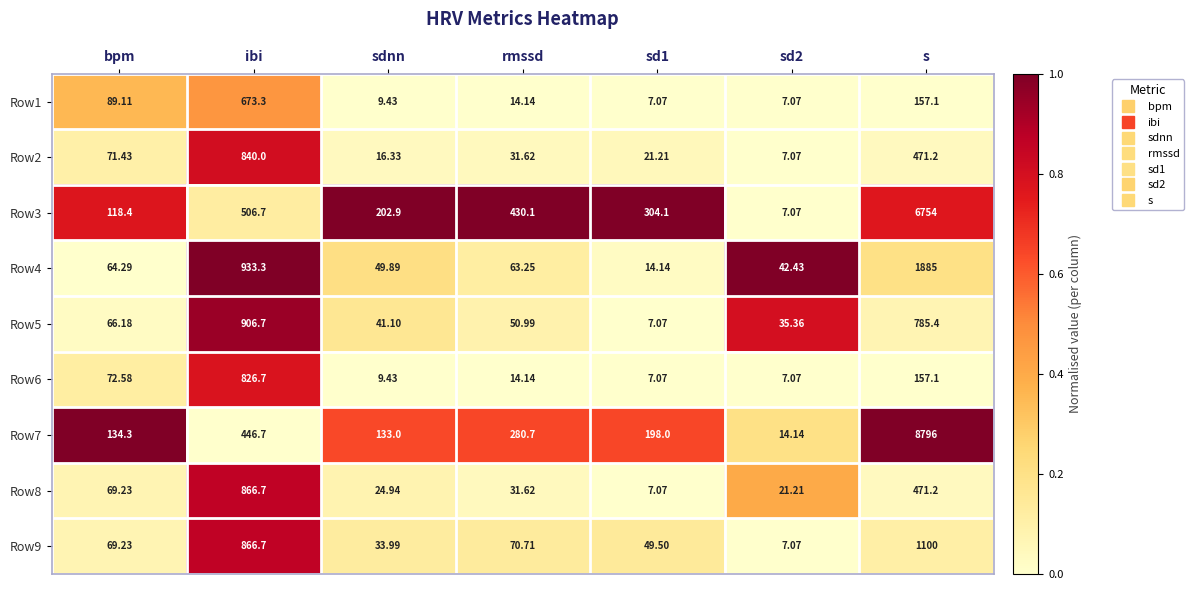

Which category has the highest value across all series?

s